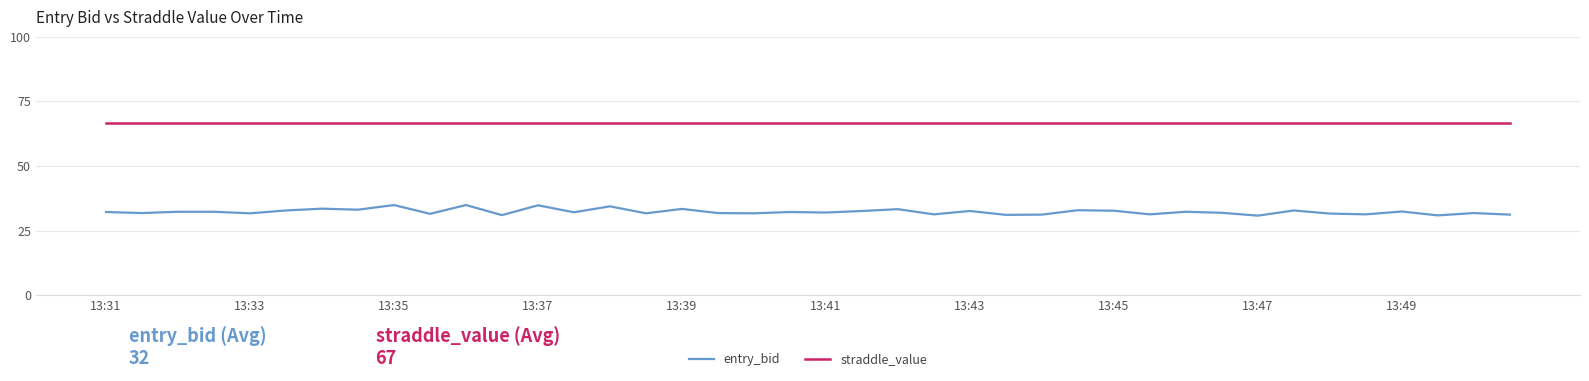

What is the difference between the maximum and minimum values in the entry_bid series?

4.1